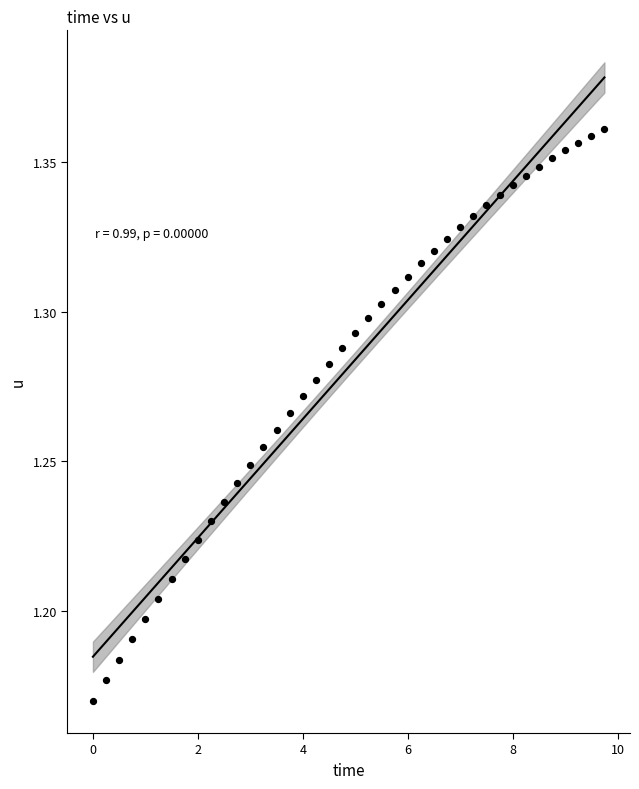

What is the range of X values (max minus min)?

9.8